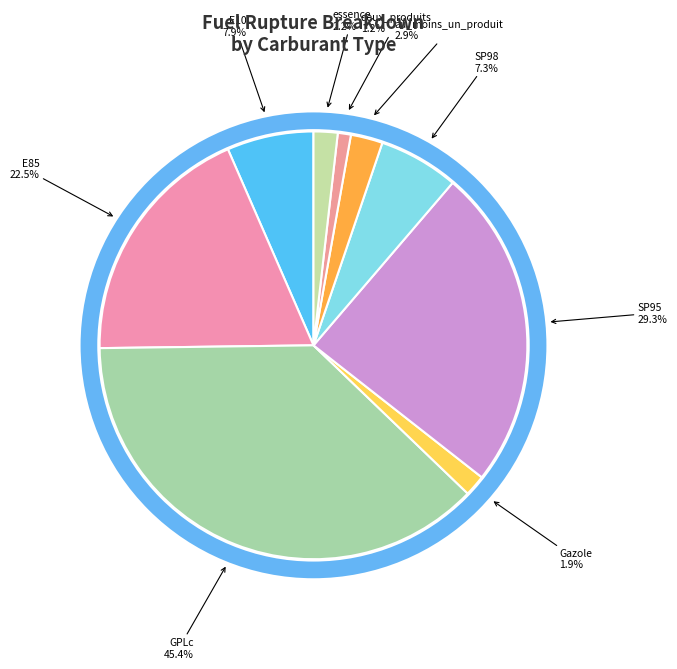

Rank the categories by value from lowest to highest.

deux_produits, Gazole, essence, au_moins_un_produit, SP98, E10, E85, SP95, GPLc